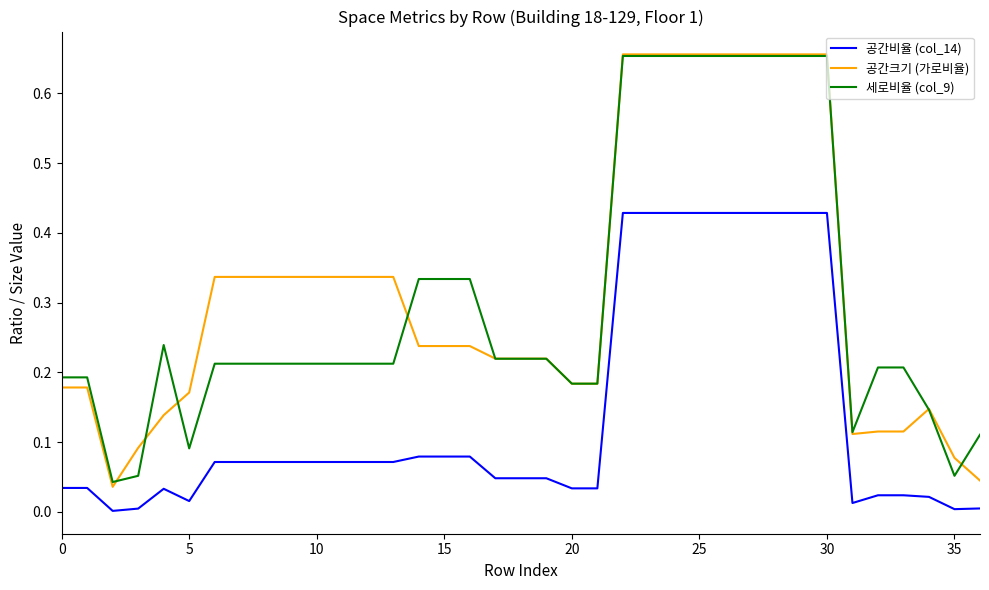

Is this an area chart (filled region under the line)?

No